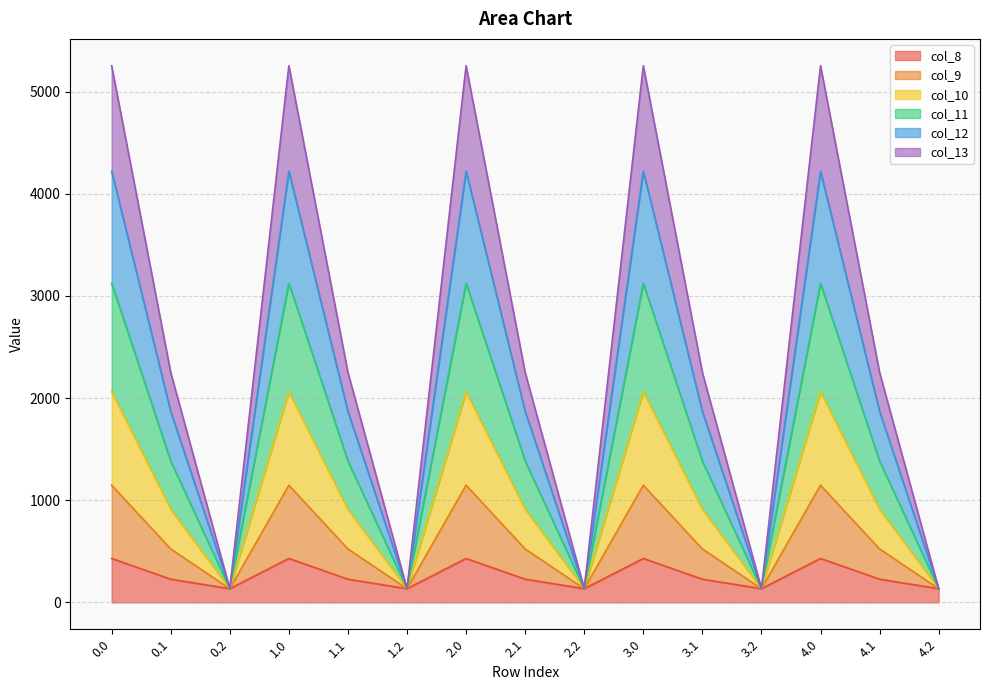

True or false: col_10 and col_11 cross at least once.

False